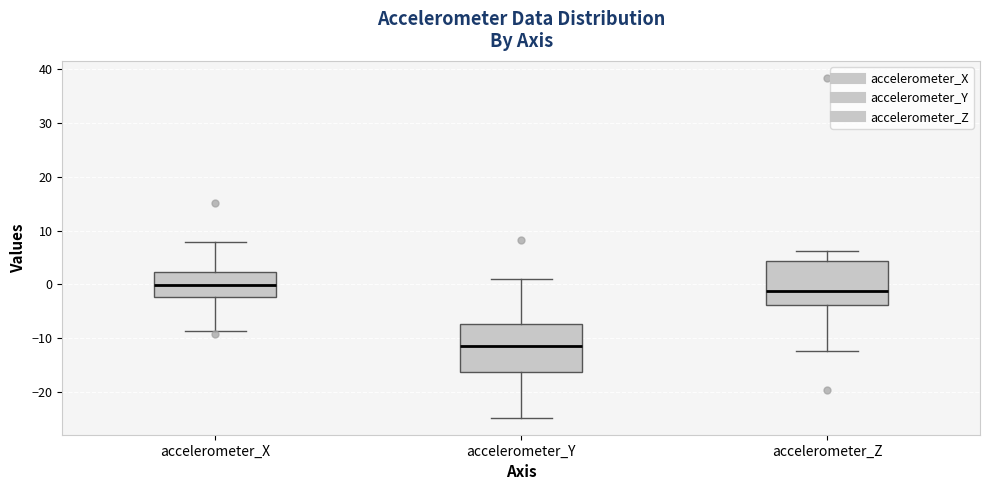

Reading left to right, transcribe this box plot: for each box, give where its median line is, the range the box spans, and where its two whiskers end, as read against the y-axis. The values are not printed on the chart, so give them approximately, as read against the axis.

accelerometer_X: median 0, box -2 to 2, whiskers -9 to 8
accelerometer_Y: median -11, box -16 to -7, whiskers -25 to 1
accelerometer_Z: median -1, box -4 to 4, whiskers -12 to 6